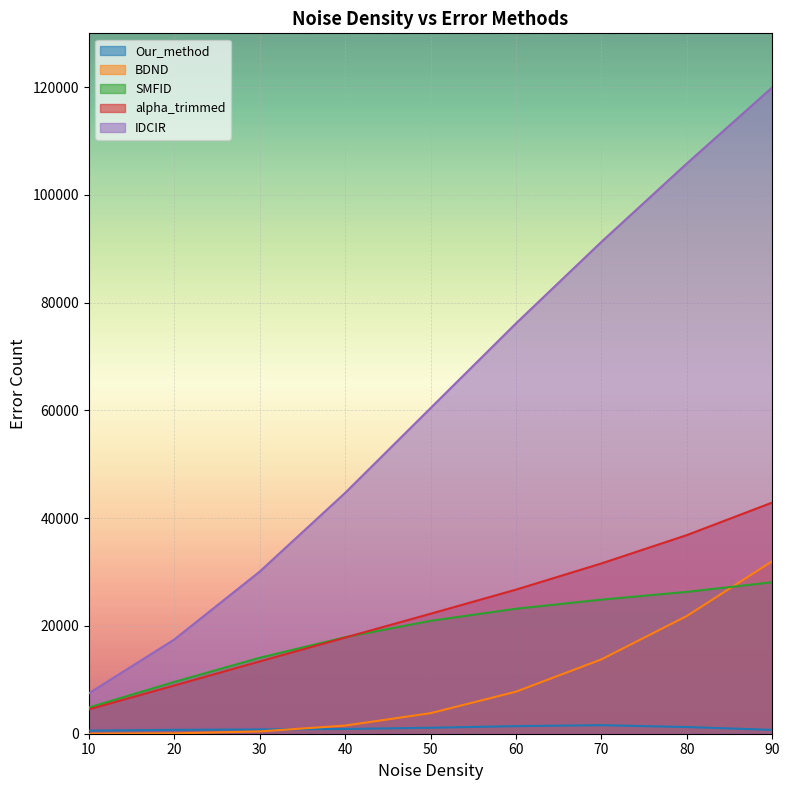

What is the maximum value for SMFID?

28116